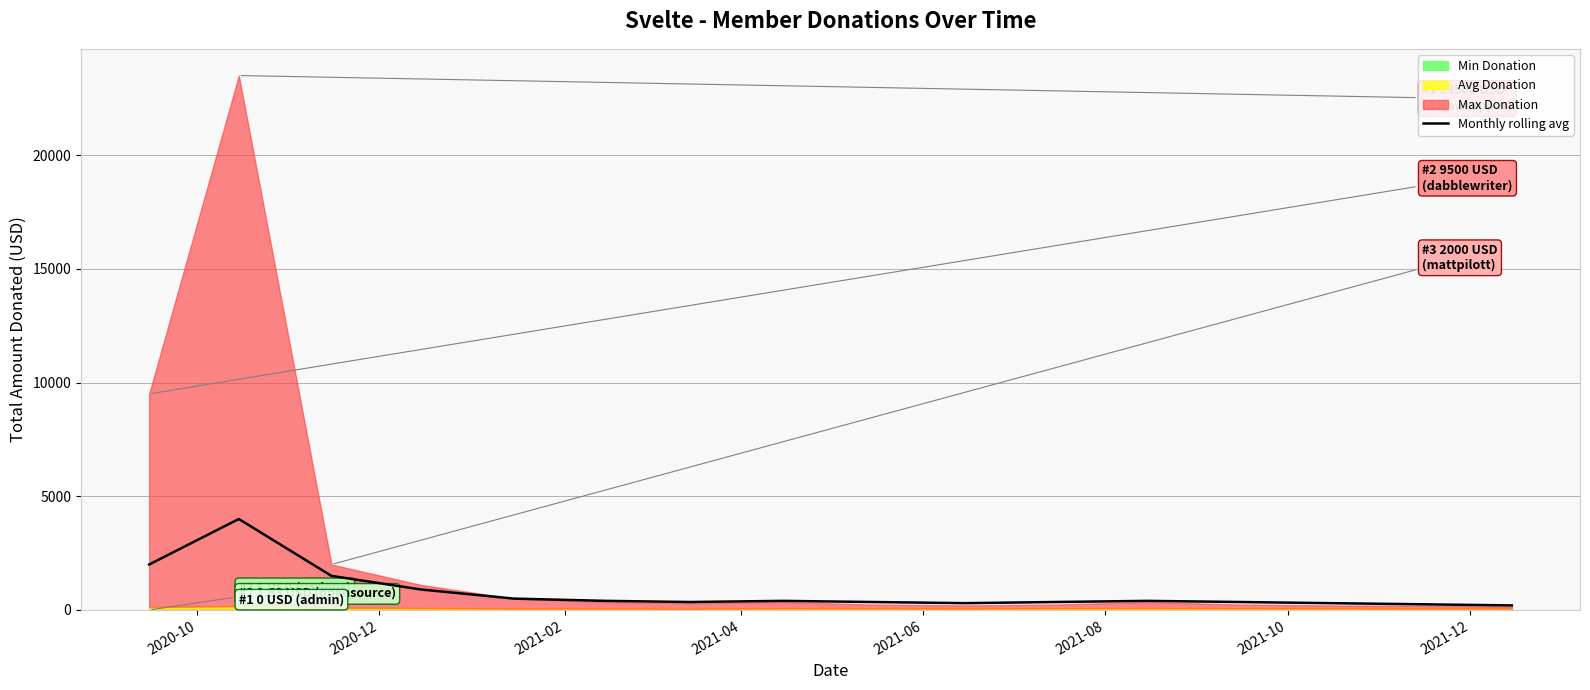

How many lines are shown in the chart?

1